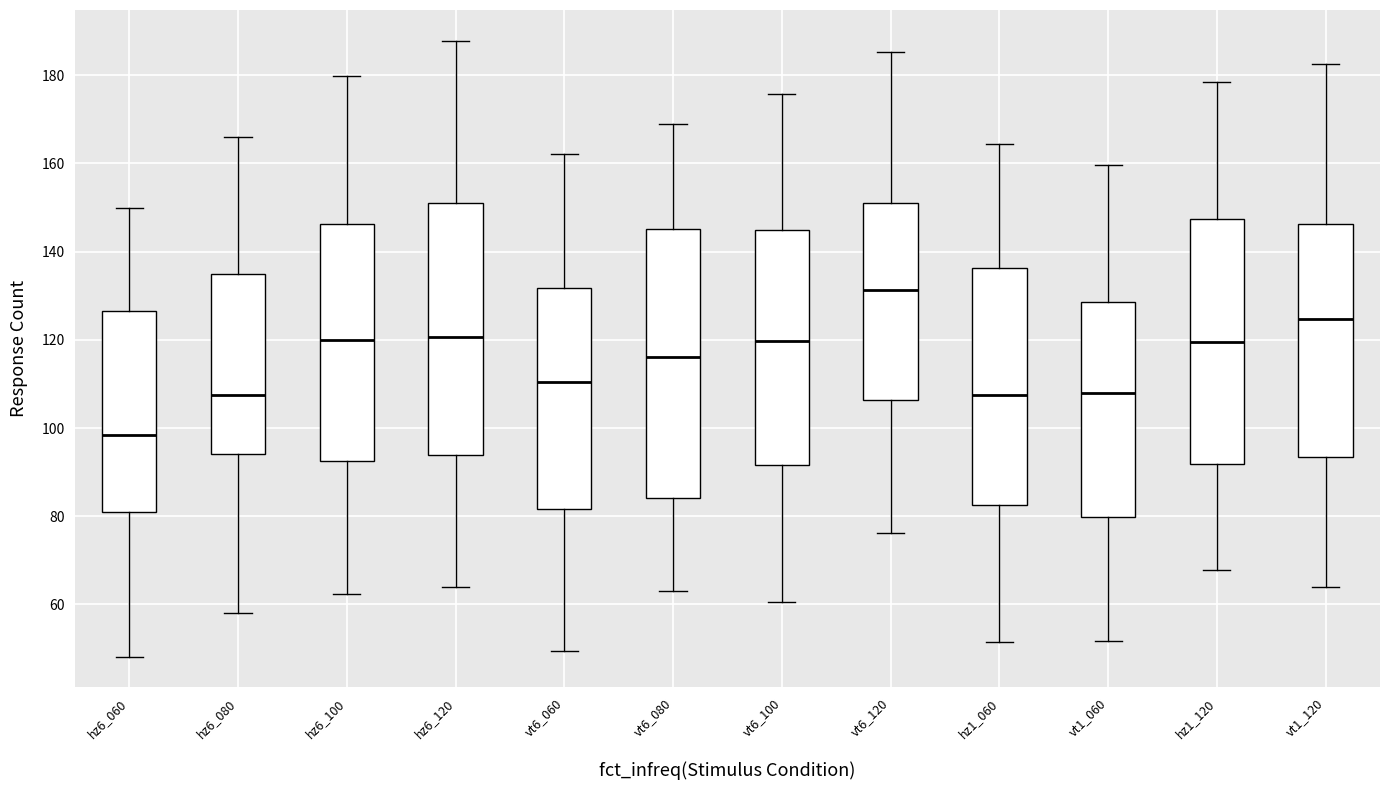

Reading left to right, transcribe this box plot: for each box, give where its median line is, the range the box spans, and where its two whiskers end, as read against the y-axis. The values are not printed on the chart, so give them approximately, as read against the axis.

hz6_060: median 98, box 80 to 126, whiskers 48 to 150
hz6_080: median 108, box 94 to 134, whiskers 58 to 166
hz6_100: median 120, box 92 to 146, whiskers 62 to 180
hz6_120: median 120, box 94 to 152, whiskers 64 to 188
vt6_060: median 110, box 82 to 132, whiskers 50 to 162
vt6_080: median 116, box 84 to 146, whiskers 64 to 168
vt6_100: median 120, box 92 to 144, whiskers 60 to 176
vt6_120: median 132, box 106 to 150, whiskers 76 to 186
hz1_060: median 108, box 82 to 136, whiskers 52 to 164
vt1_060: median 108, box 80 to 128, whiskers 52 to 160
hz1_120: median 120, box 92 to 148, whiskers 68 to 178
vt1_120: median 124, box 94 to 146, whiskers 64 to 182